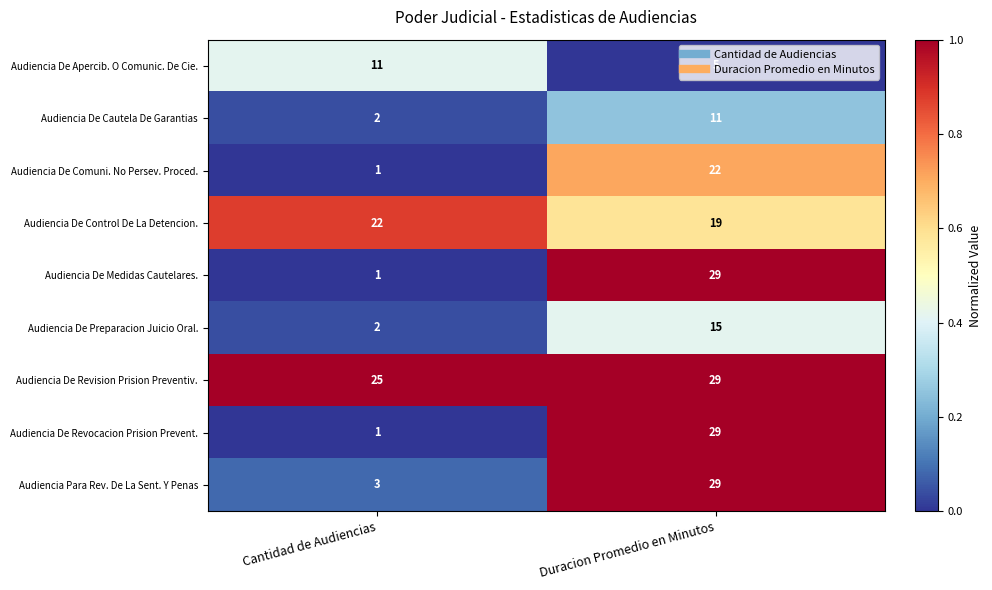

What is the average value of the Audiencia De Revision Prision Preventiv. series?

27